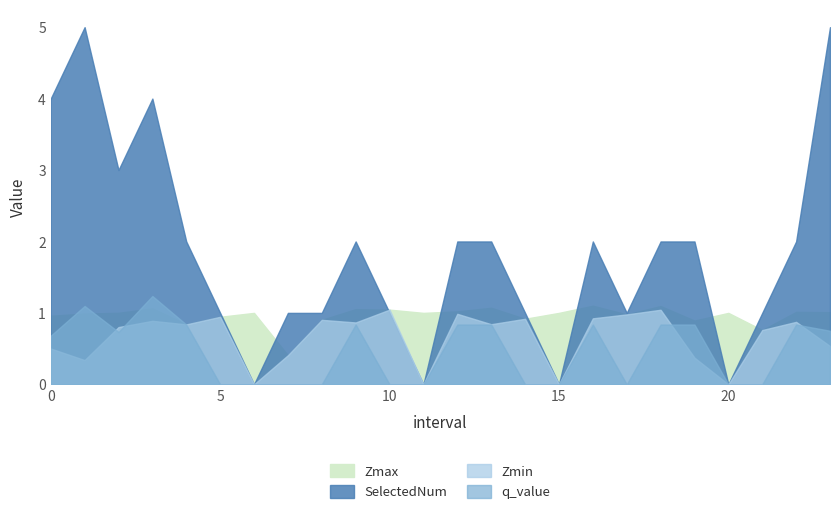

What is the total value across all series at 3?

7.2